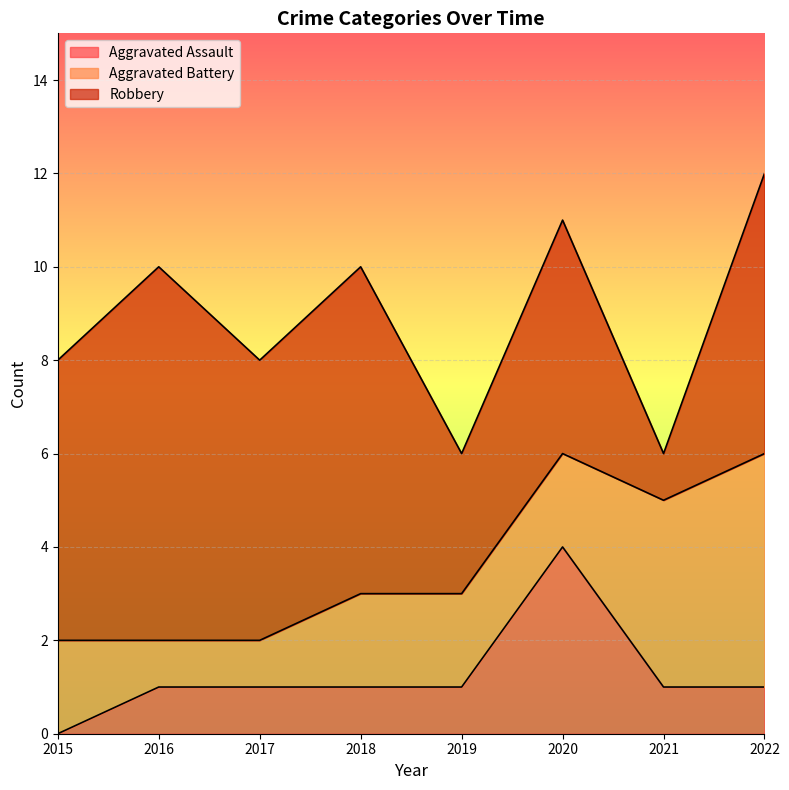

What is the value of the Robbery point at the 3rd from the left?

6